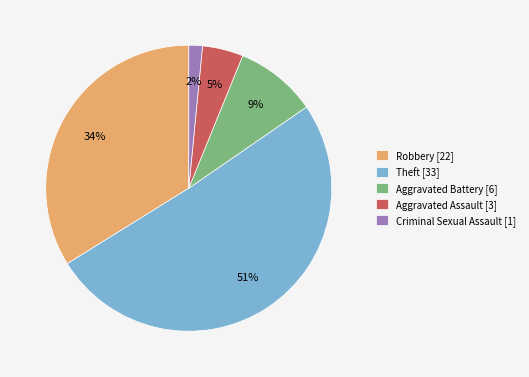

Rank the categories by value from lowest to highest.

Criminal Sexual Assault, Aggravated Assault, Aggravated Battery, Robbery, Theft